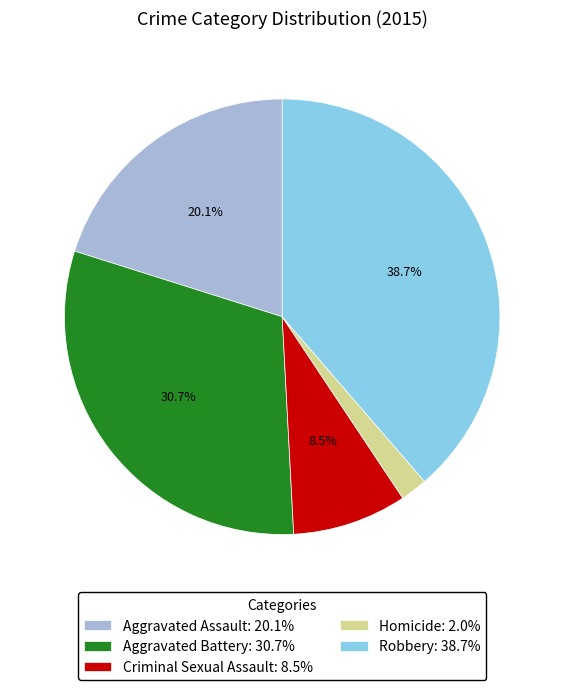

What percentage is the Aggravated Assault slice, to the nearest percent?

20%